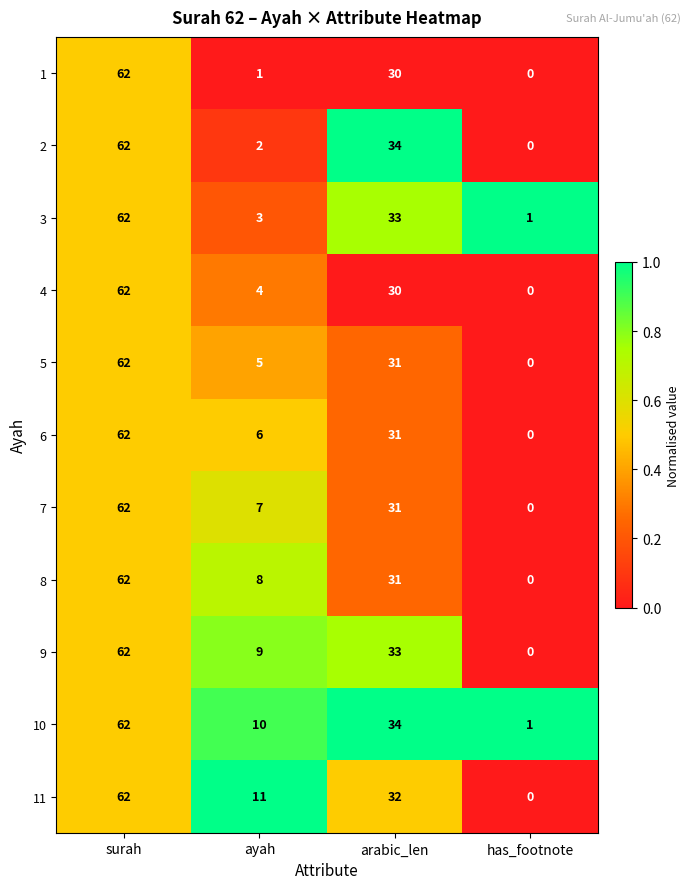

True or false: 3 has a value of 4 at ayah.

False